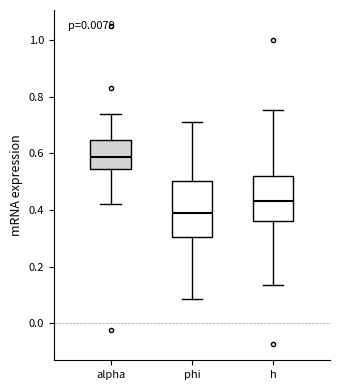

Reading left to right, read every box against the y-axis: the position of its median line, the range the box covers, and the ends of its whiskers. The values are not printed on the chart, so give them approximately, as read against the axis.

alpha: median 0.58, box 0.54 to 0.64, whiskers 0.42 to 0.74
phi: median 0.38, box 0.30 to 0.50, whiskers 0.08 to 0.72
h: median 0.44, box 0.36 to 0.52, whiskers 0.14 to 0.76